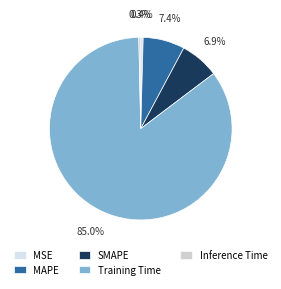

Which slice is the smallest?

Inference Time